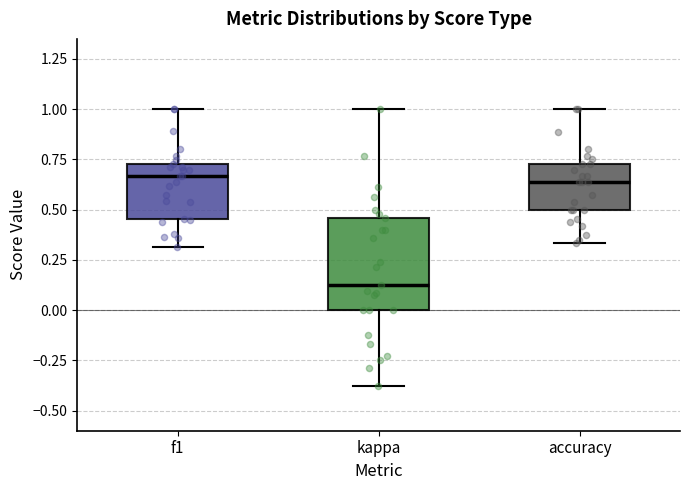

Which box is the tallest, from its lower edge to its upper edge?

kappa